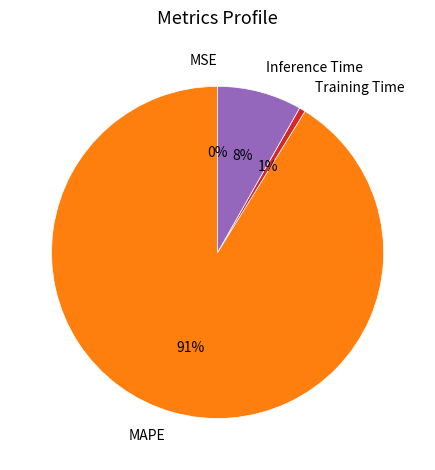

Which category has the biggest portion of the pie?

MAPE